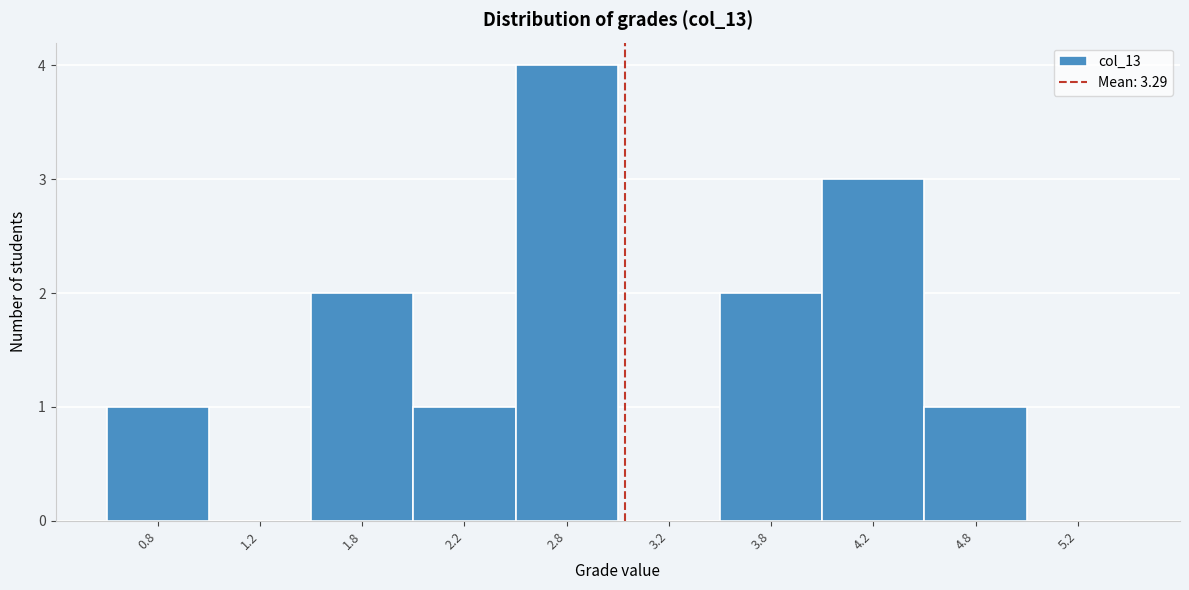

Reading left to right, list all the values displayed in this chart.

0.8=1	1.2=0	1.8=2	2.2=1	2.8=4	3.2=0	3.8=2	4.2=3	4.8=1	5.2=0